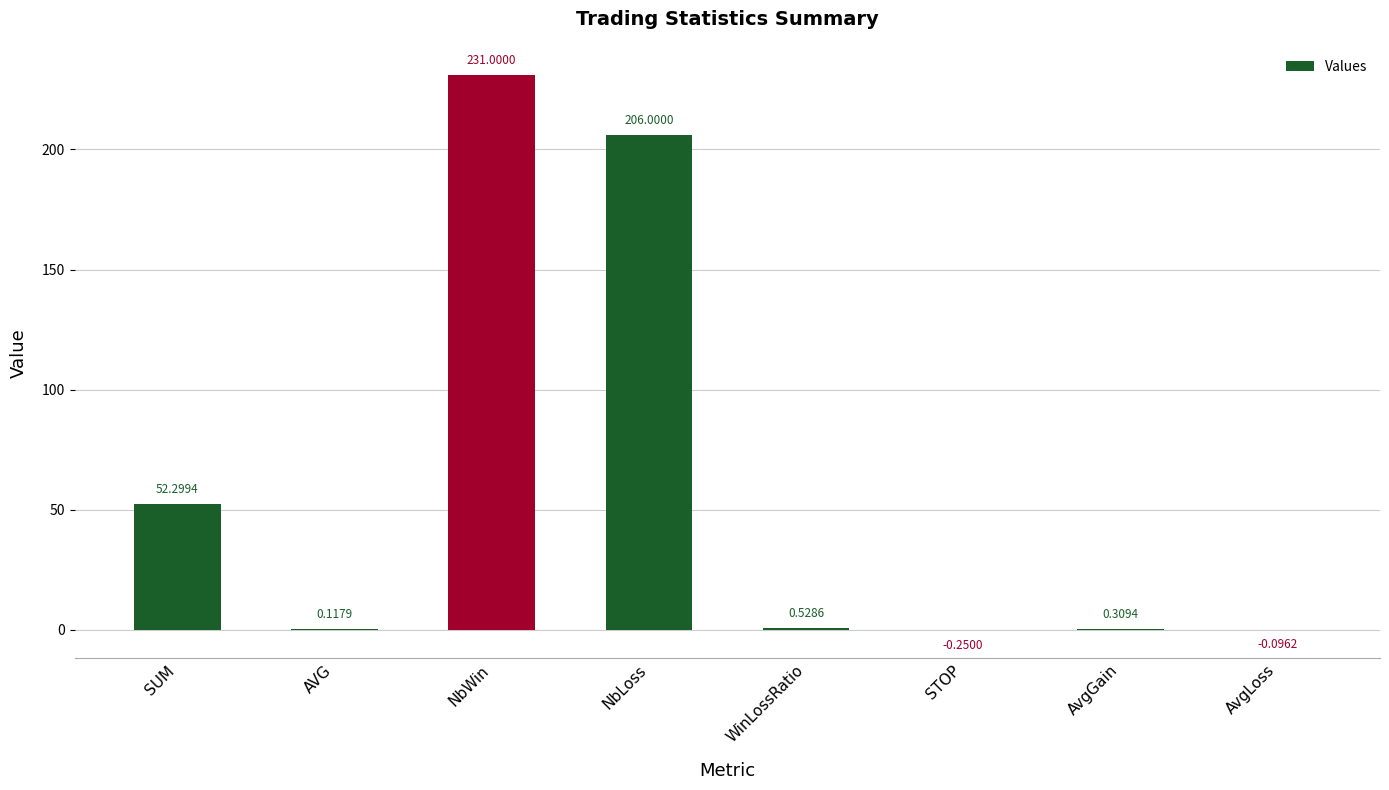

Are the bars grouped side by side (vs. stacked)?

No